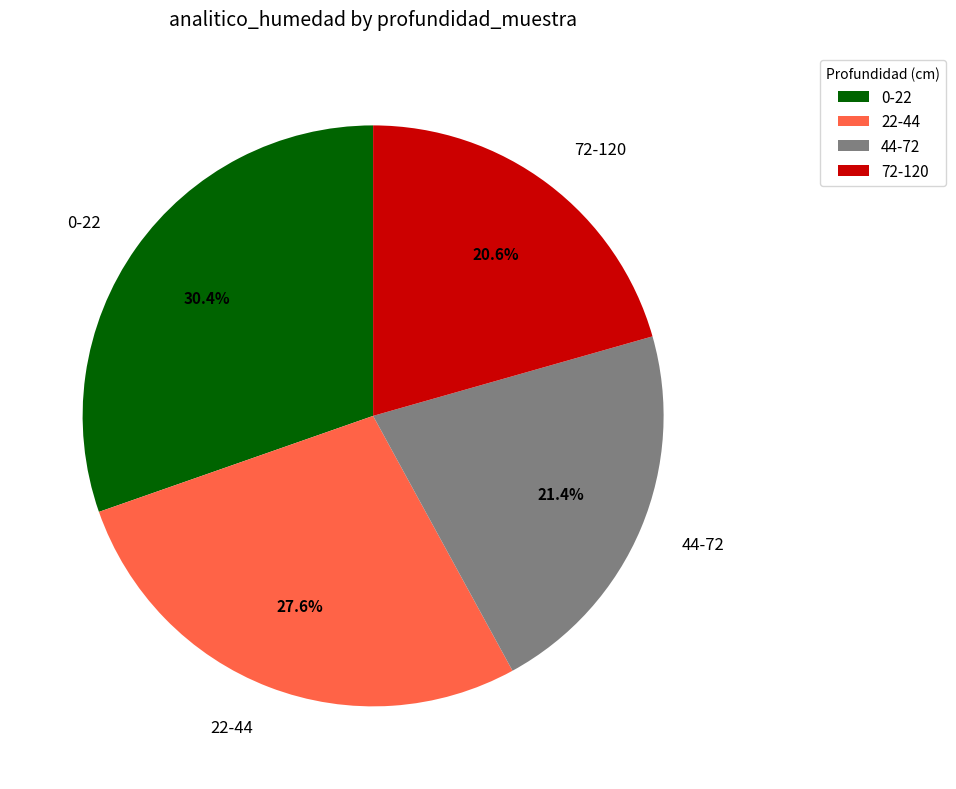

Rank the categories by value from lowest to highest.

72-120, 44-72, 22-44, 0-22